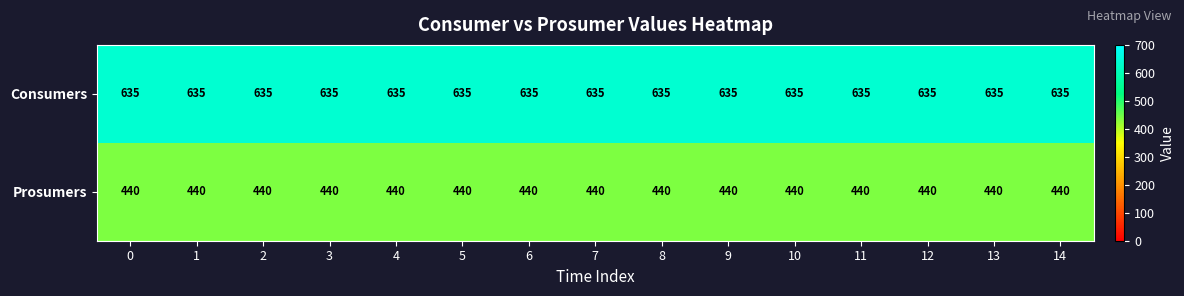

At how many categories does at least one series exceed 453?

15